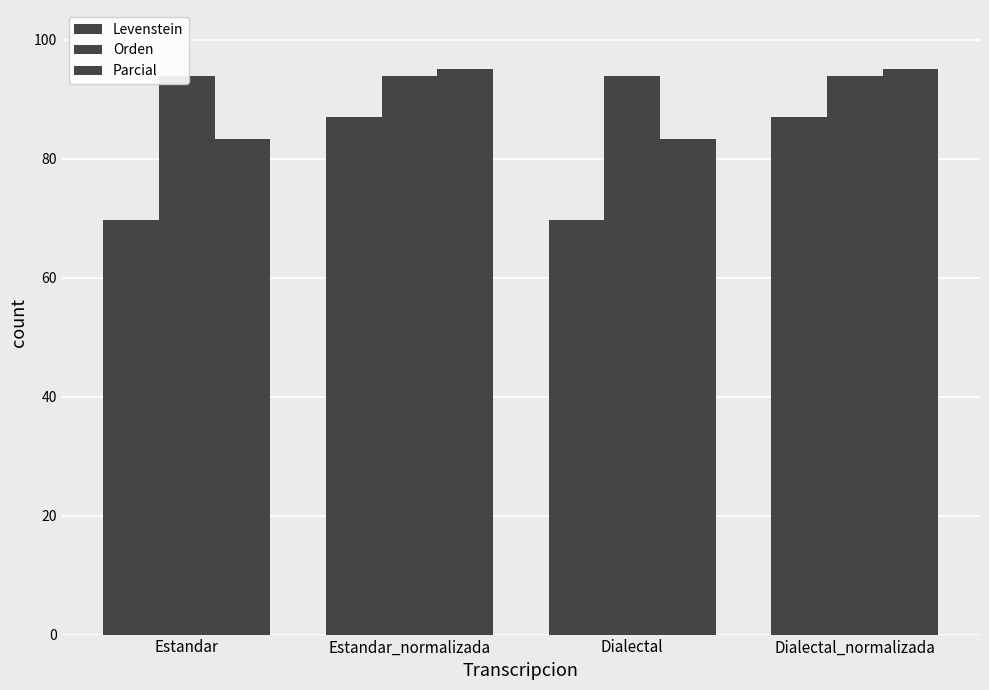

At which category is the sum across all series the highest?

Estandar_normalizada